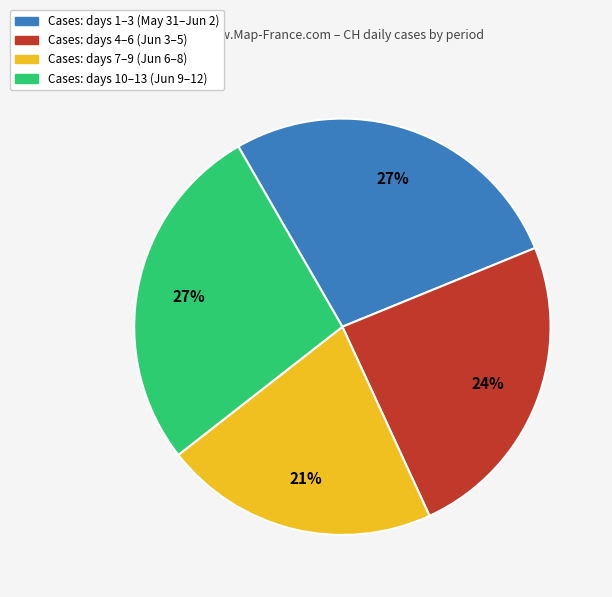

To the nearest percent, what percentage of the pie is Cases: days 10–13 (Jun 9–12)?

27%